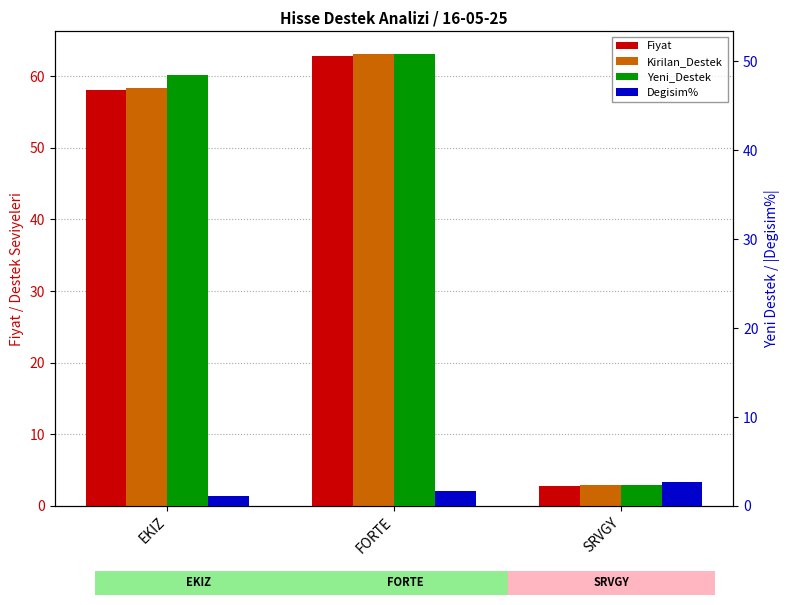

At how many categories does at least one series exceed 35?

2